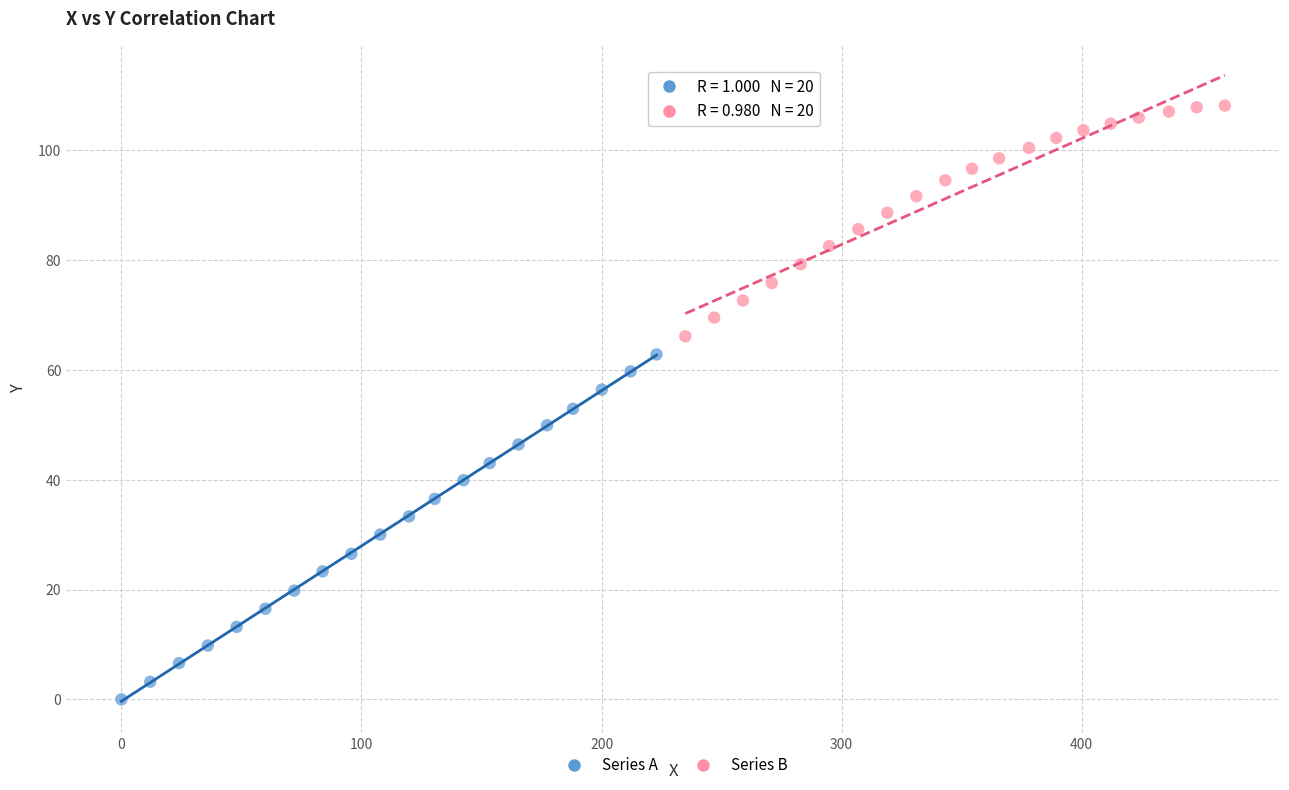

Which series has the widest spread of Y values?

Series A